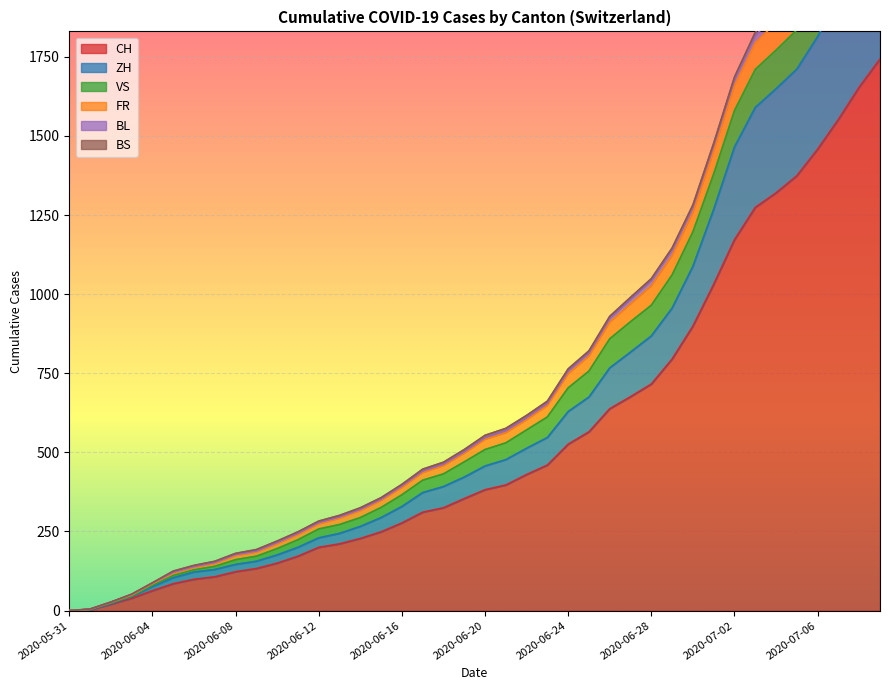

At which category is the sum across all series the highest?

2020-07-09